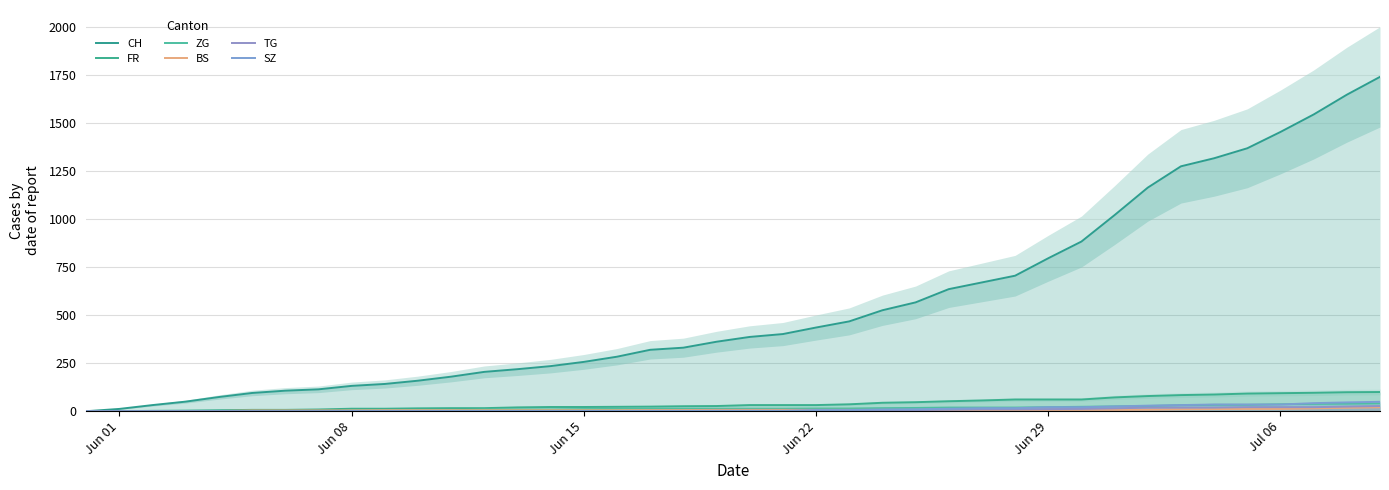

What is the value of the CH point at the 33rd from the left?

1165